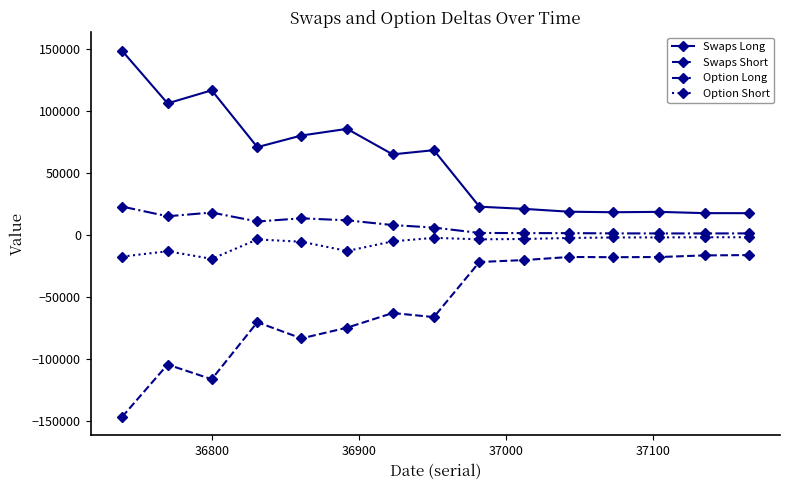

Does the chart display data point markers on the line(s)?

Yes